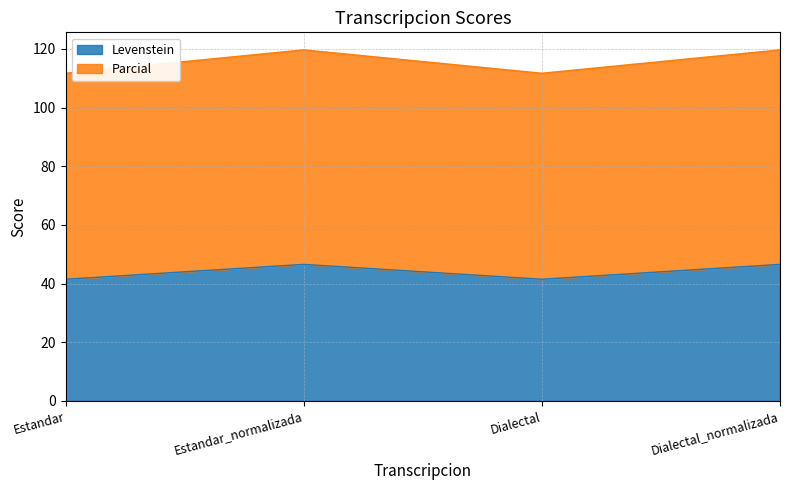

Does the chart display data point markers on the line(s)?

No